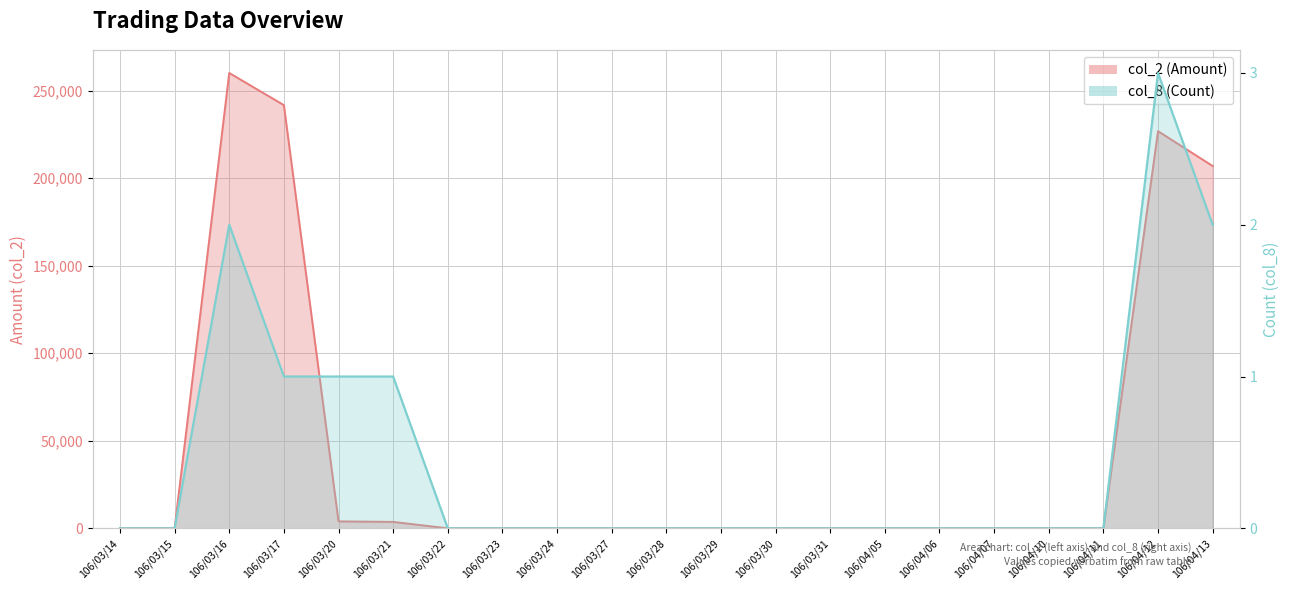

What is the difference between the col_2 (Amount) values at 106/04/07 and 106/03/16?

260100